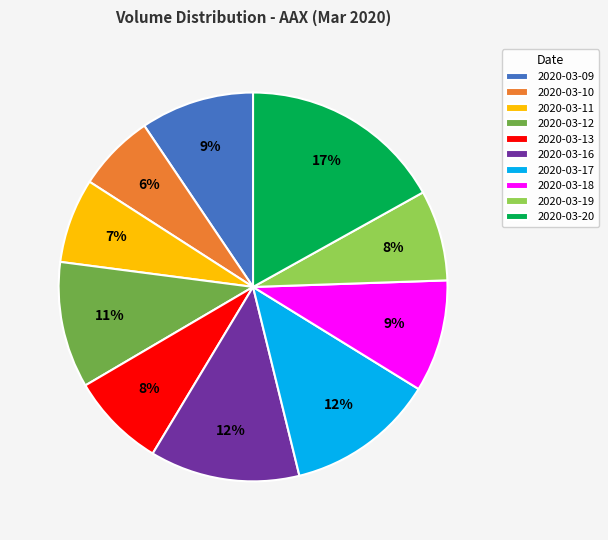

Is there a majority slice in this chart?

No